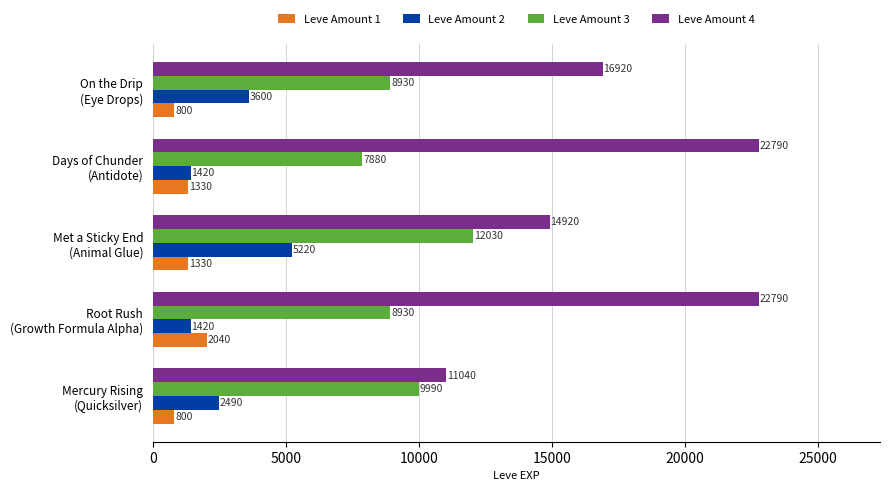

Which series has the largest range (max minus min)?

Leve Amount 4